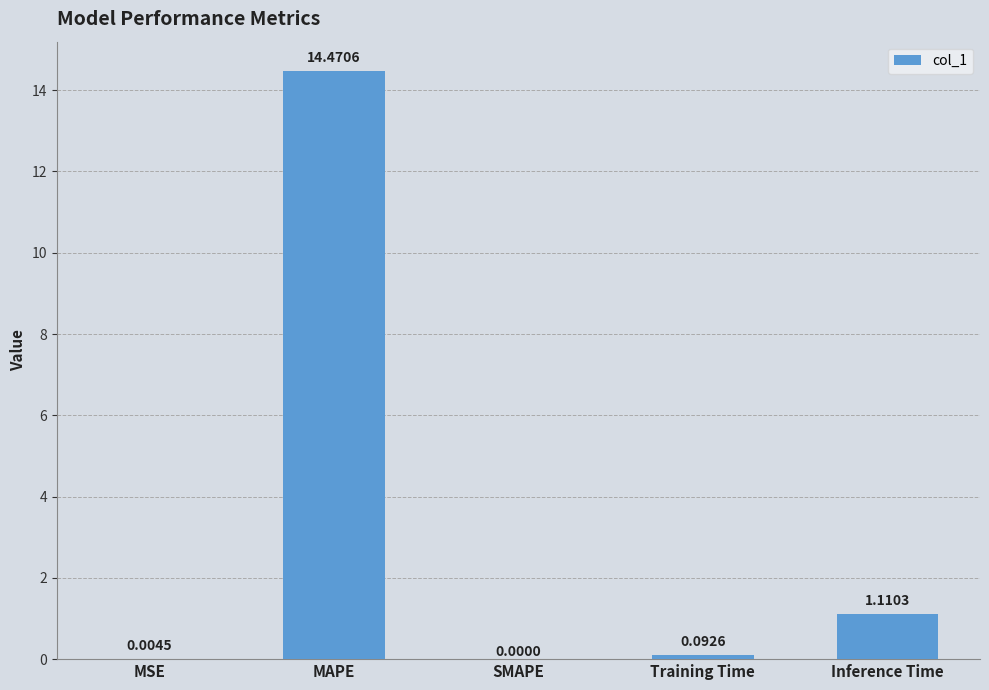

The chart shows a value of 3.6 at MAPE. True or false?

False